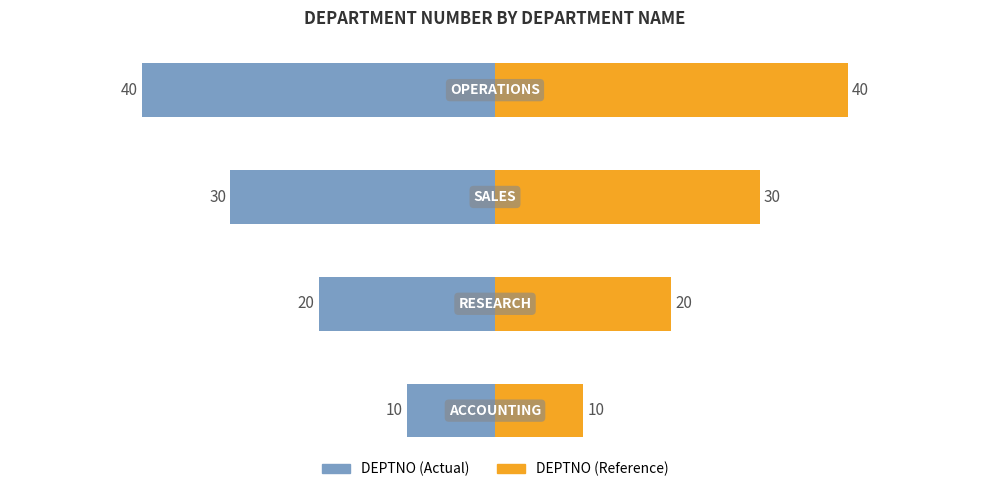

Reading right to left, list all the values displayed in this chart.

OPERATIONS=40	SALES=30	RESEARCH=20	ACCOUNTING=10